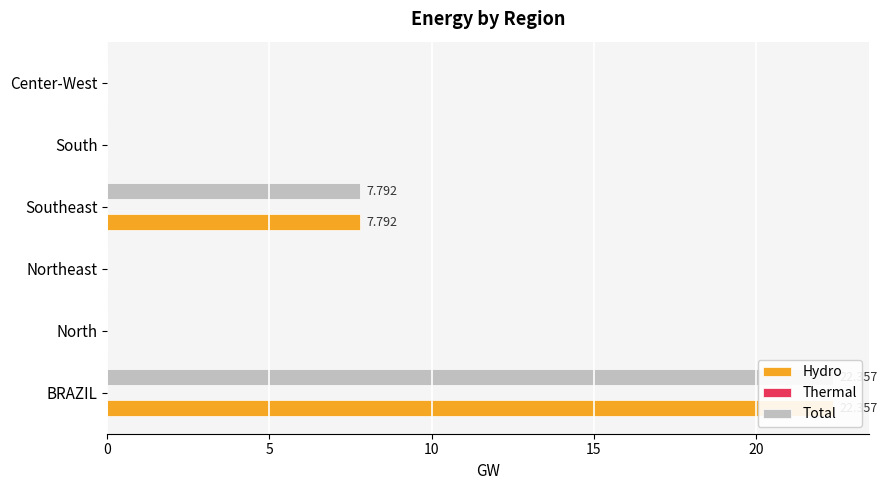

Rank the series by their maximum value, from highest to lowest.

Hydro, Total, Thermal